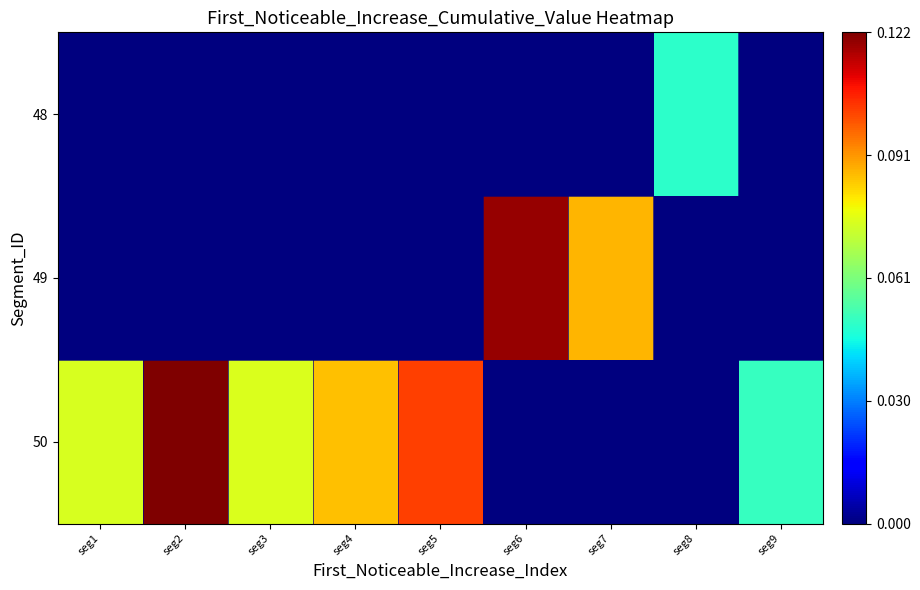

Reading right to left, extract all data points from this chart.

row_0: seg9=0.0	seg8=0.0	seg7=0.0	seg6=0.0	seg5=0.0	seg4=0.0	seg3=0.0	seg2=0.0	seg1=0.0
row_1: seg9=0.0	seg8=0.0	seg7=0.1	seg6=0.1	seg5=0.0	seg4=0.0	seg3=0.0	seg2=0.0	seg1=0.0
row_2: seg9=0.1	seg8=0.0	seg7=0.0	seg6=0.0	seg5=0.1	seg4=0.1	seg3=0.1	seg2=0.1	seg1=0.1